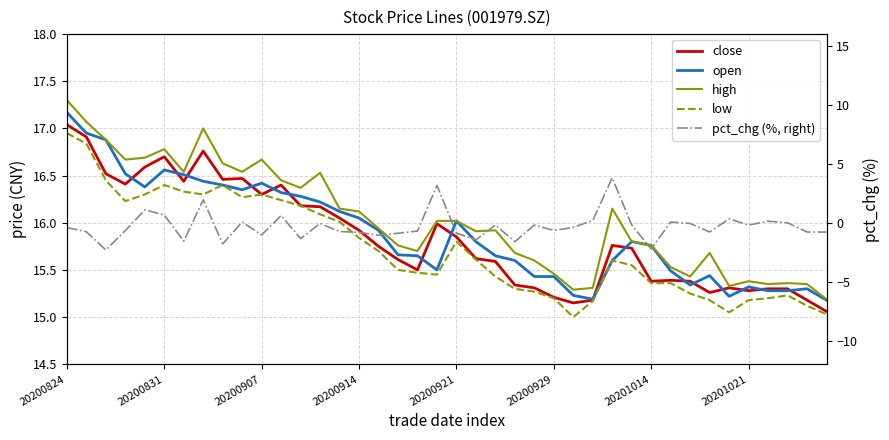

True or false: pct_chg (%, right) and high cross at least once.

False